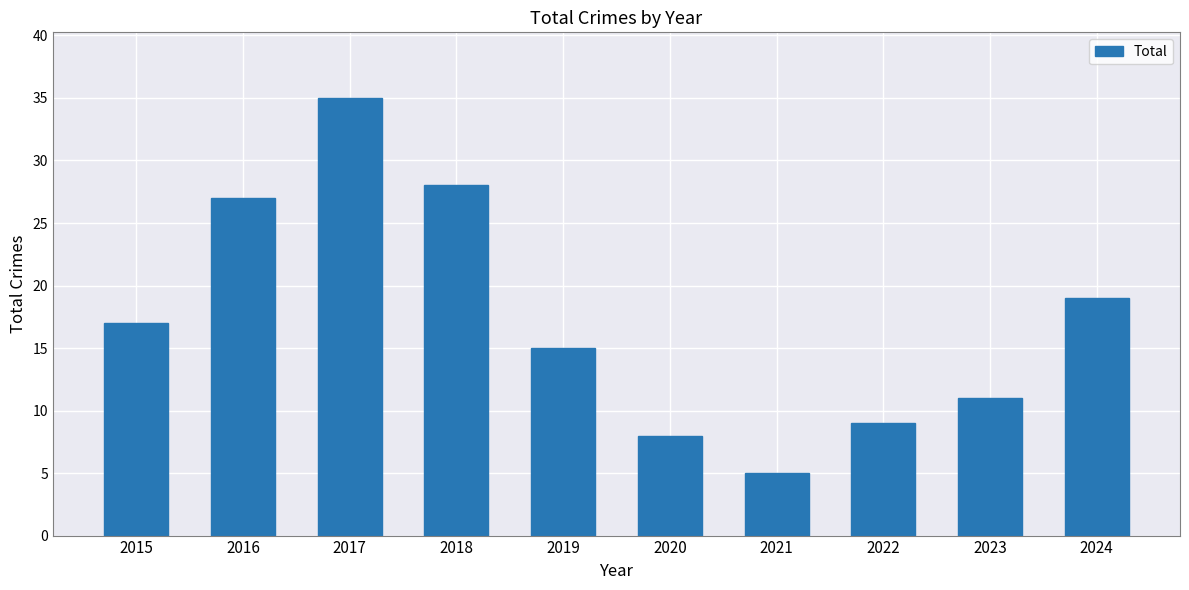

Reading right to left, transcribe all the data shown in this chart.

2024=19	2023=11	2022=9	2021=5	2020=8	2019=15	2018=28	2017=35	2016=27	2015=17